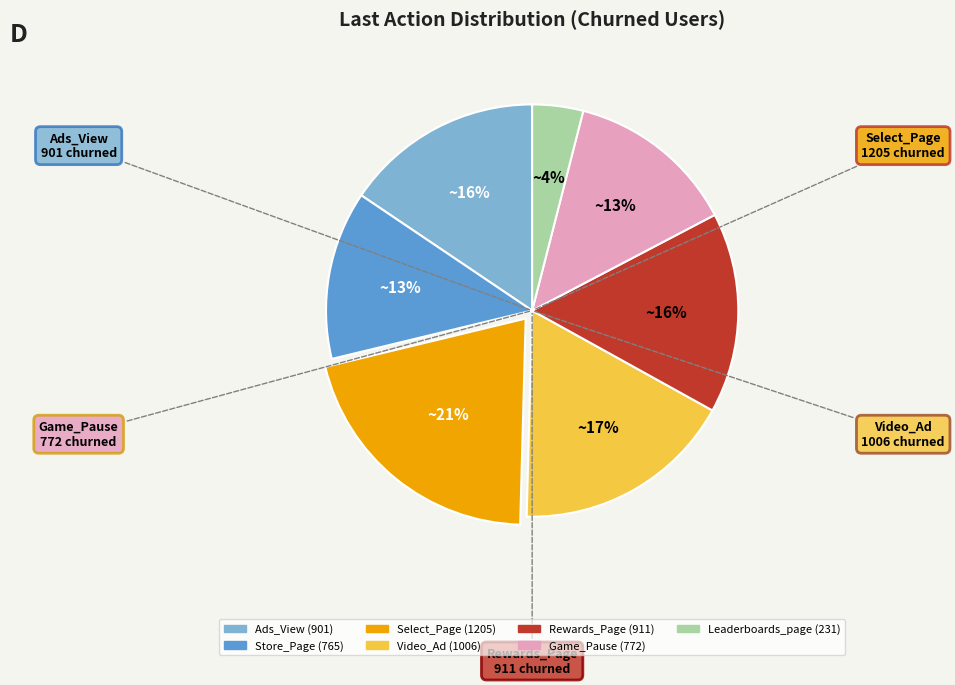

To the nearest percent, what is the combined percentage of Leaderboards_page and Store_Page?

17%